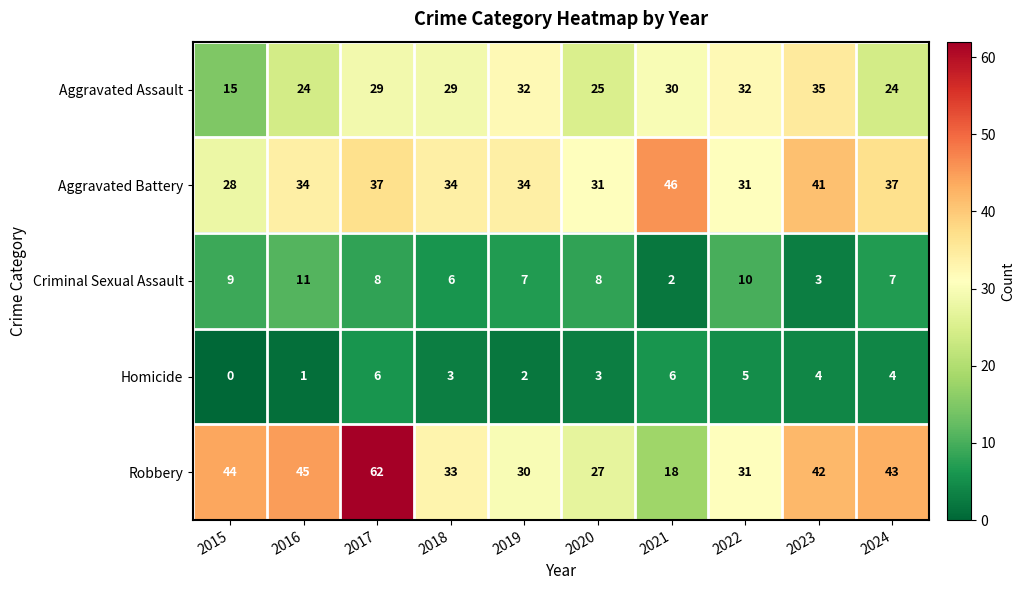

At which category is the sum across all series the highest?

2017